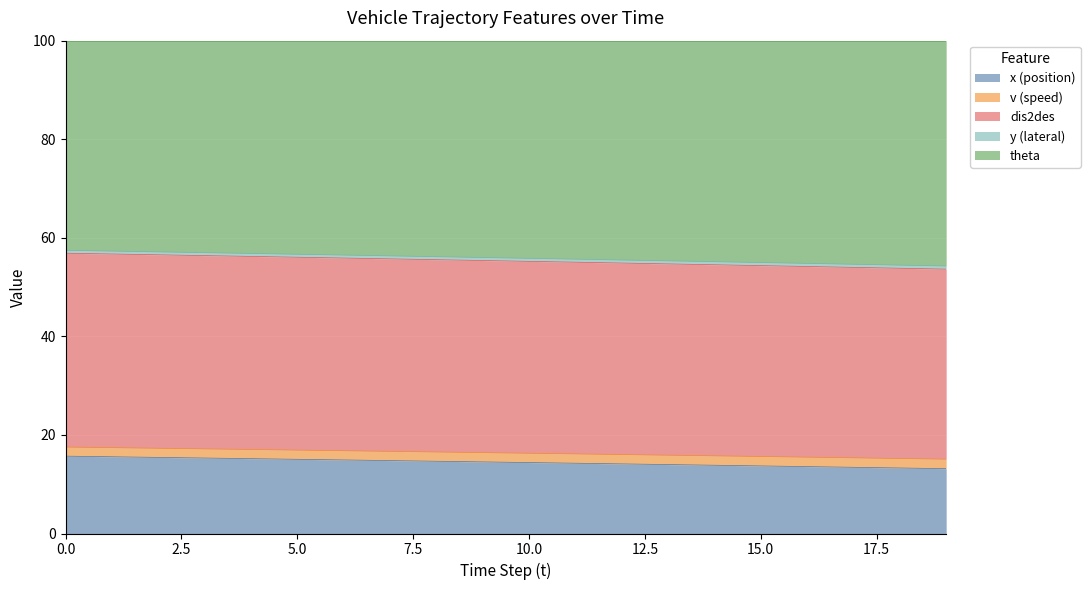

What is the sum of all v (speed) values?

1118.0